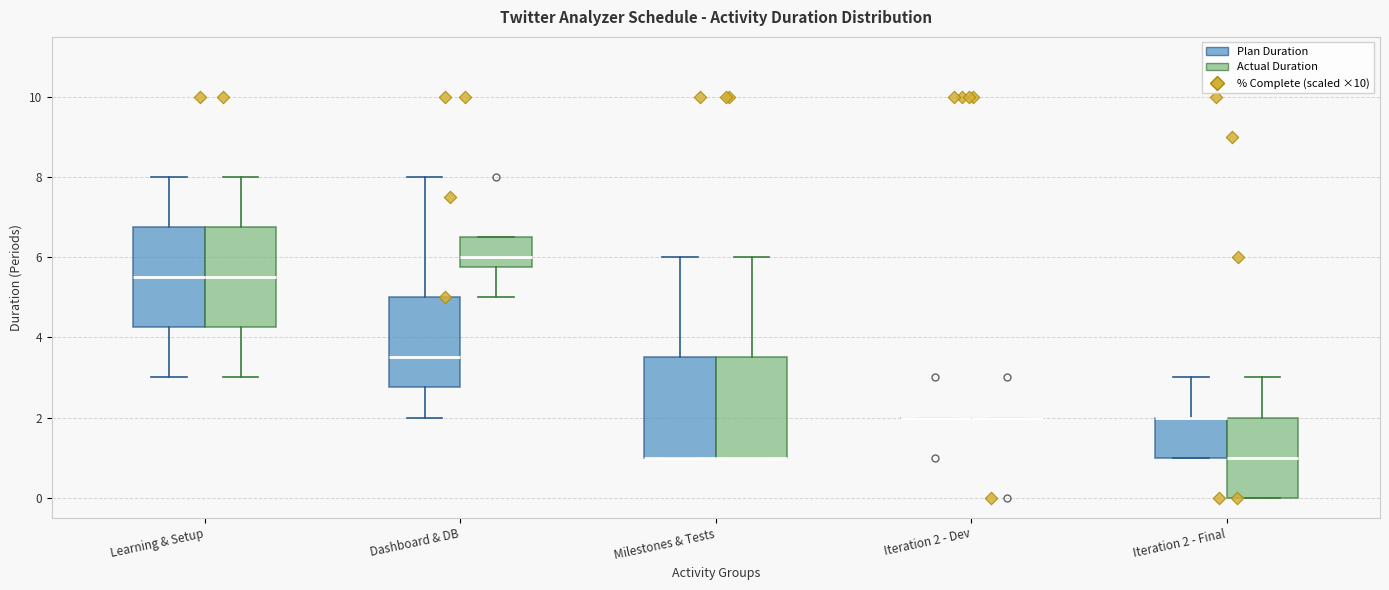

Where is the upper edge of the box for Dashboard & DB (Actual Duration) on the y-axis? The values are not printed on the chart, so give them approximately, as read against the axis.

6.6